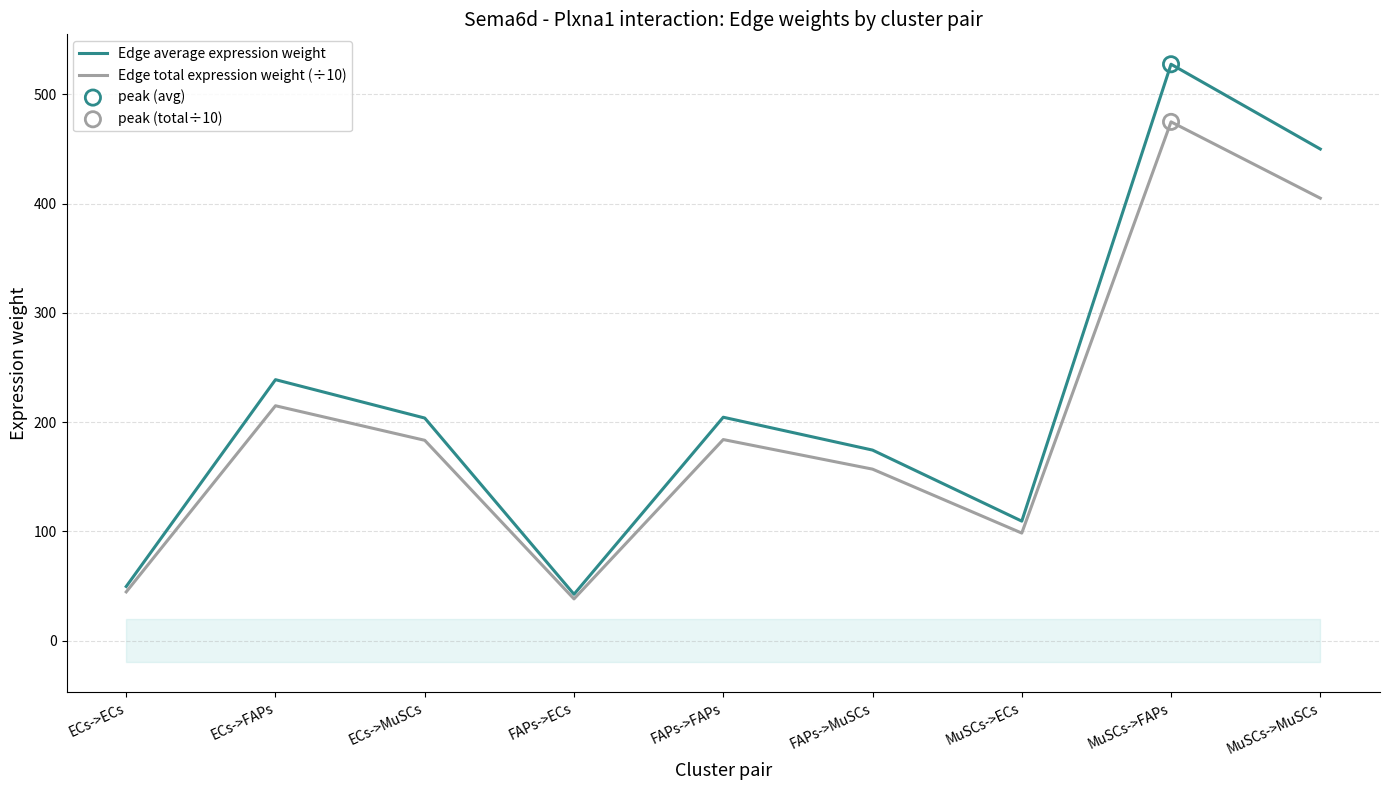

Which series contains the highest Y value?

Edge average expression weight